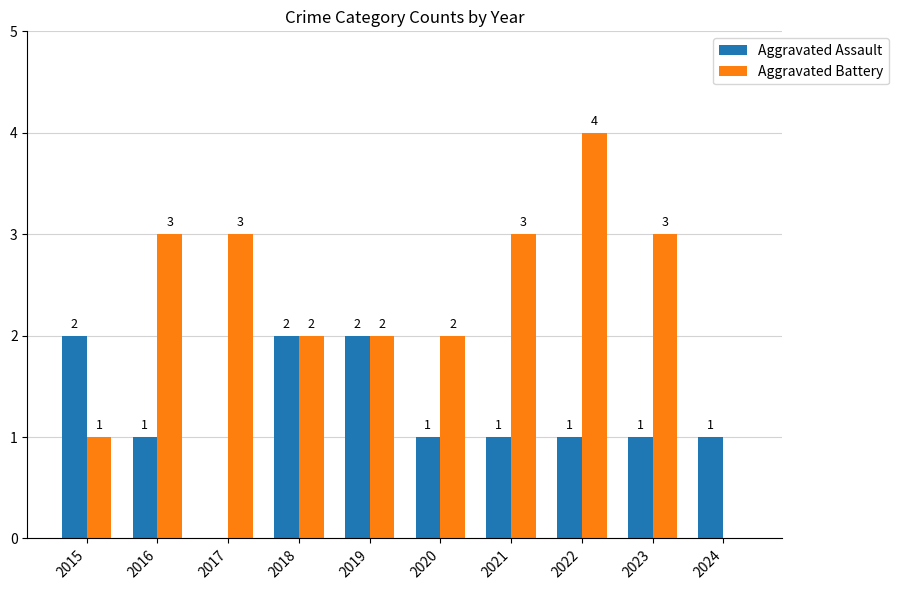

True or false: Aggravated Battery has a value of 2 at 2023.

False